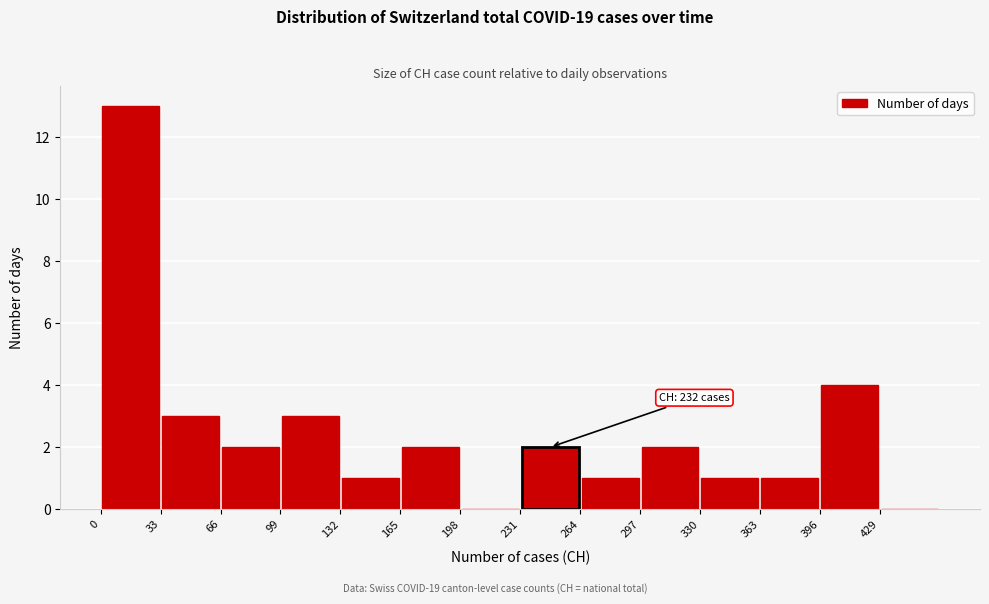

Over which range of the x-axis is the bar tallest?

0 to 33